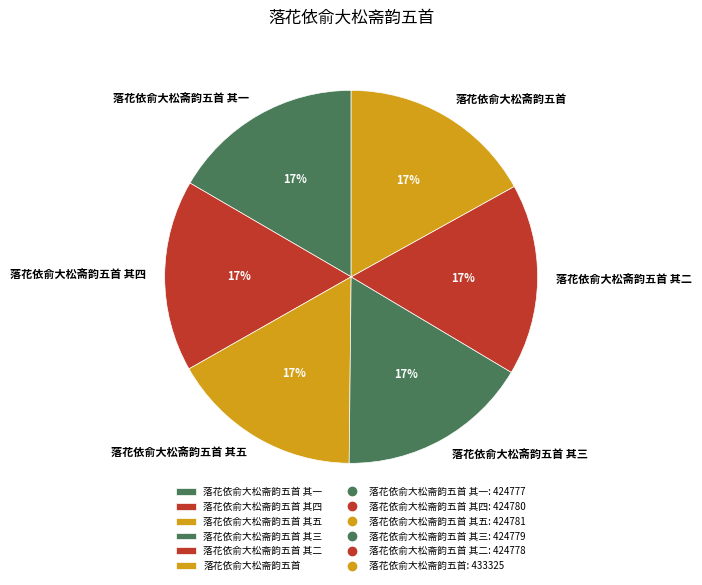

Is there any slice that represents more than half of the pie?

No